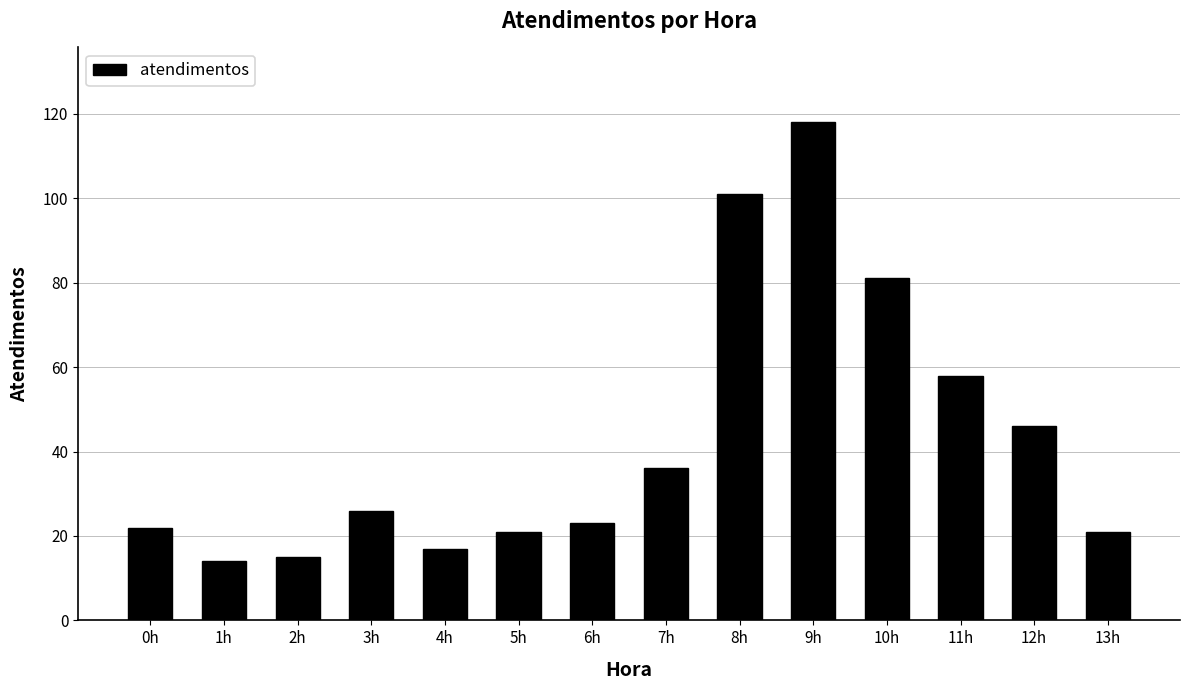

How many categories are shown in the chart?

14